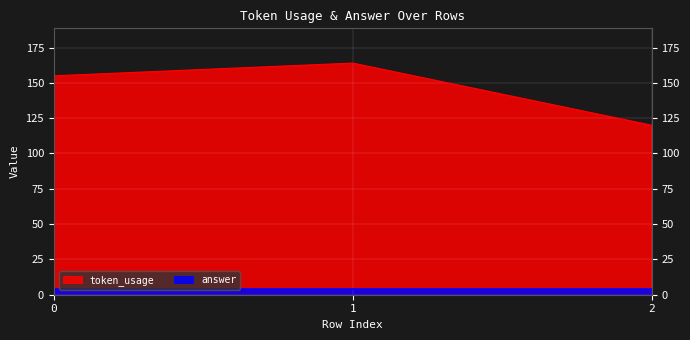

What is the change in value from 0 to 2?

-35